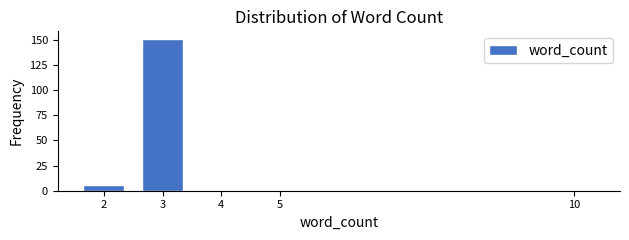

Reading left to right, list all the values displayed in this chart.

6	151	1	1	1